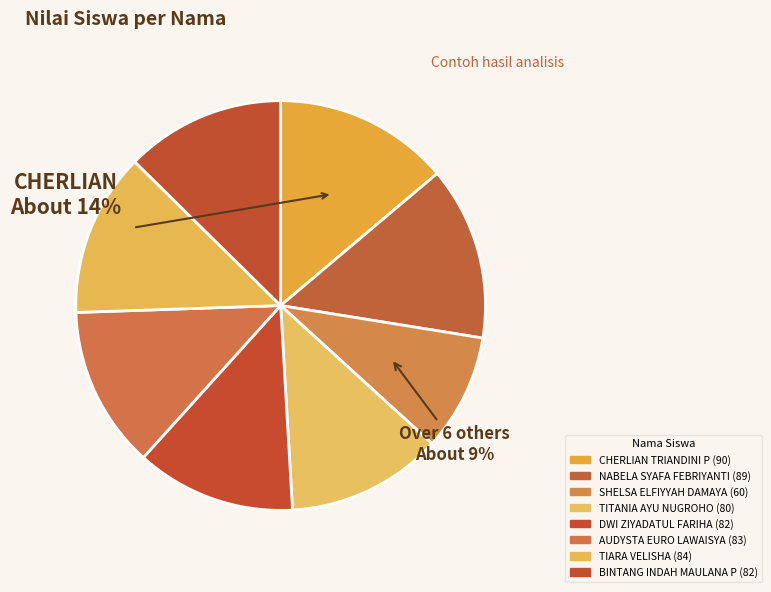

Approximately how many times larger is the value at TIARA VELISHA compared to DWI ZIYADATUL FARIHA?

1.0